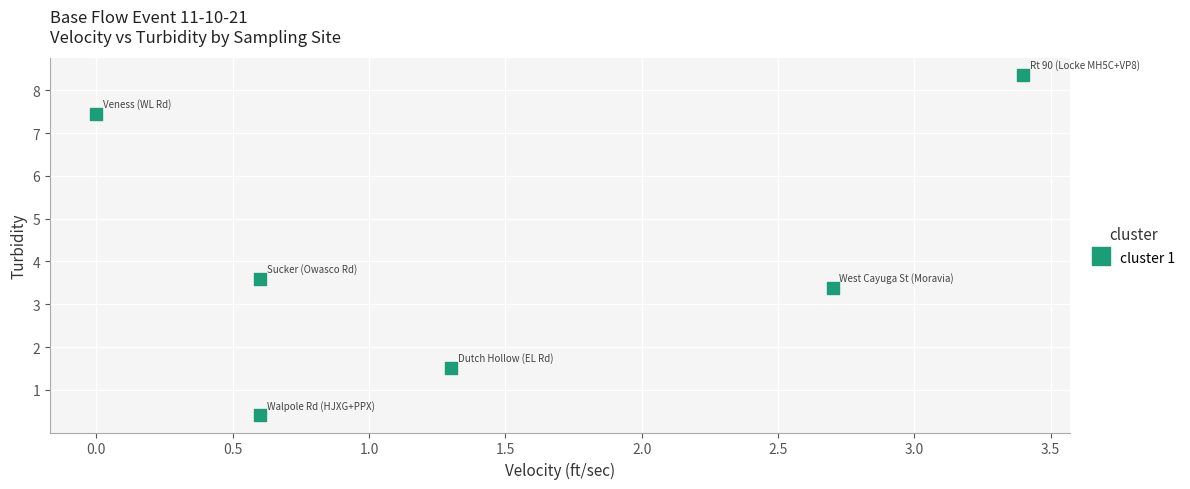

What Y value in the scatter plot is closest to 4?

3.6